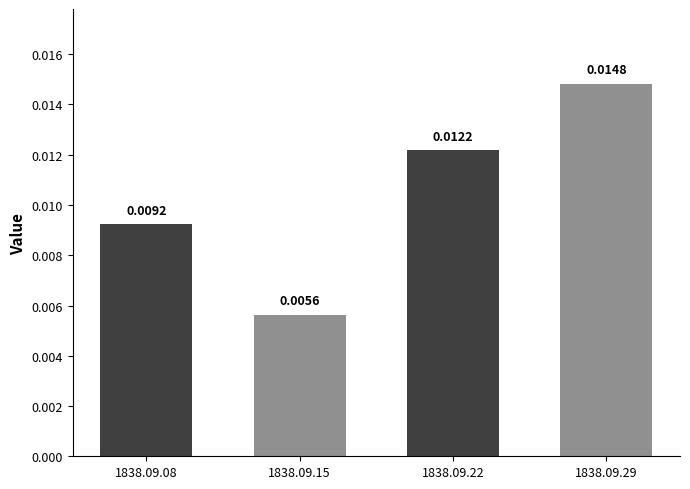

Rank the categories by value from lowest to highest.

1838.09.15, 1838.09.08, 1838.09.22, 1838.09.29